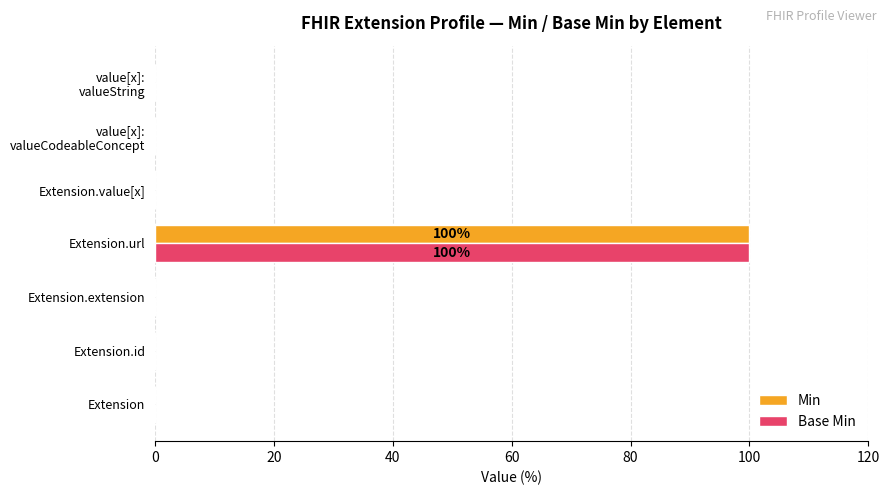

Which category has the highest value in the Base Min series?

Extension.url